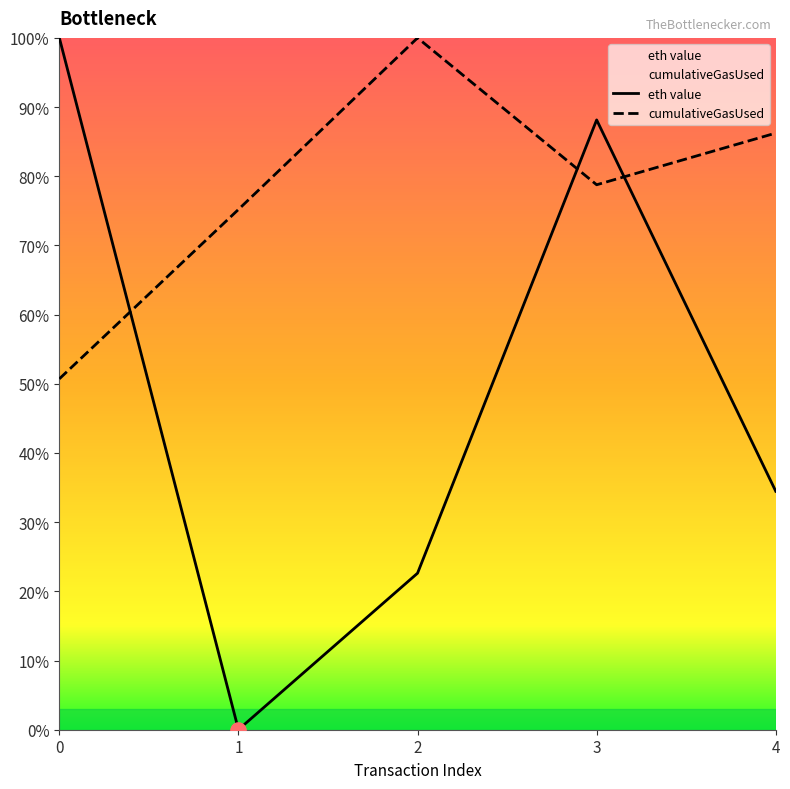

At how many categories does at least one series exceed 0?

5